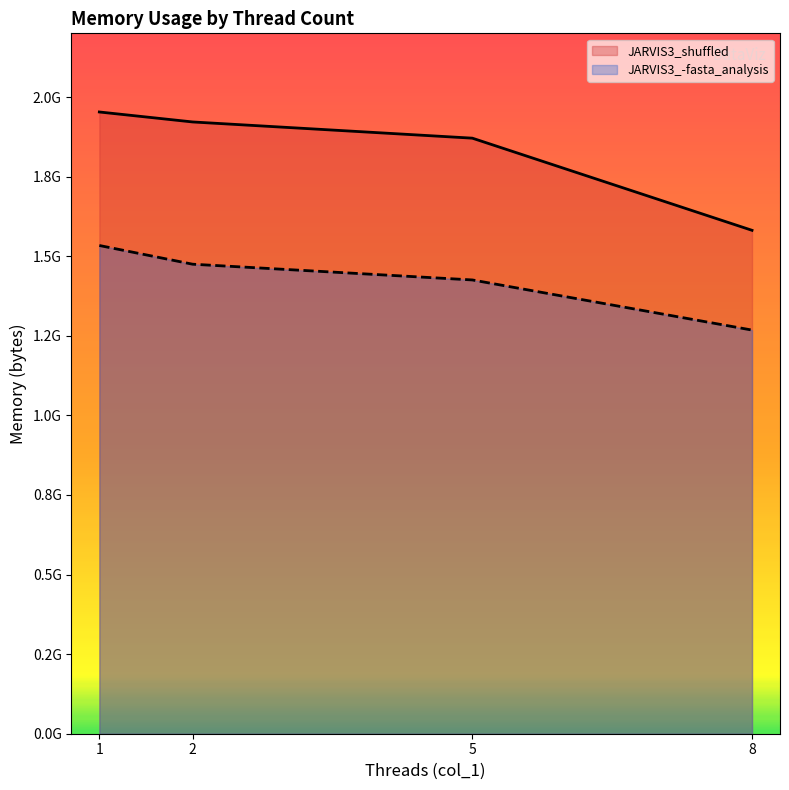

True or false: JARVIS3_-fasta_analysis has more than 2 interior local peaks.

False